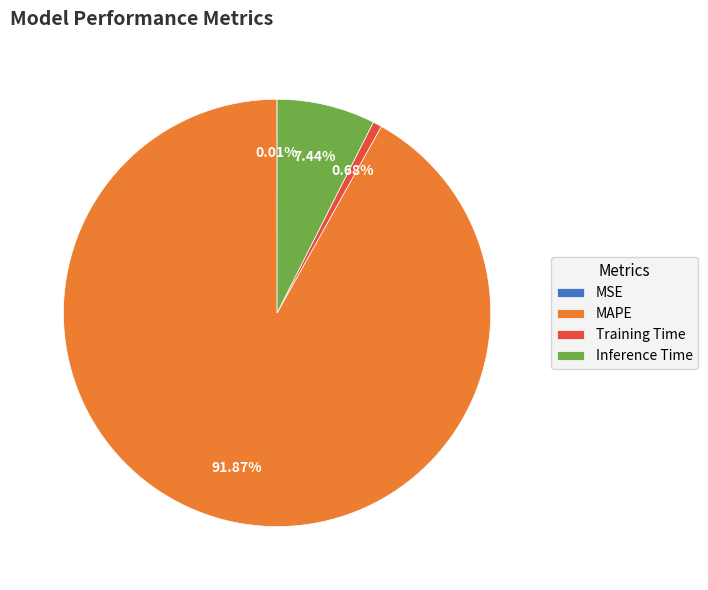

Is MAPE the majority of the pie?

Yes